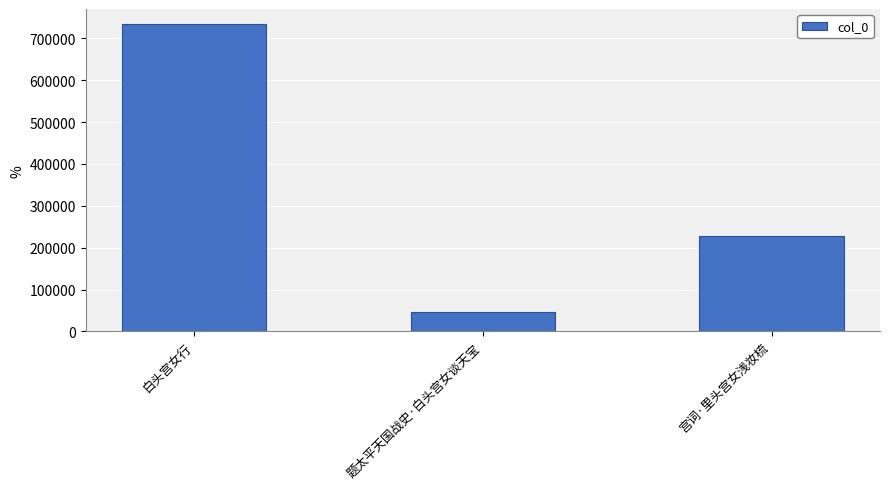

What is the maximum value shown in the chart?

733657